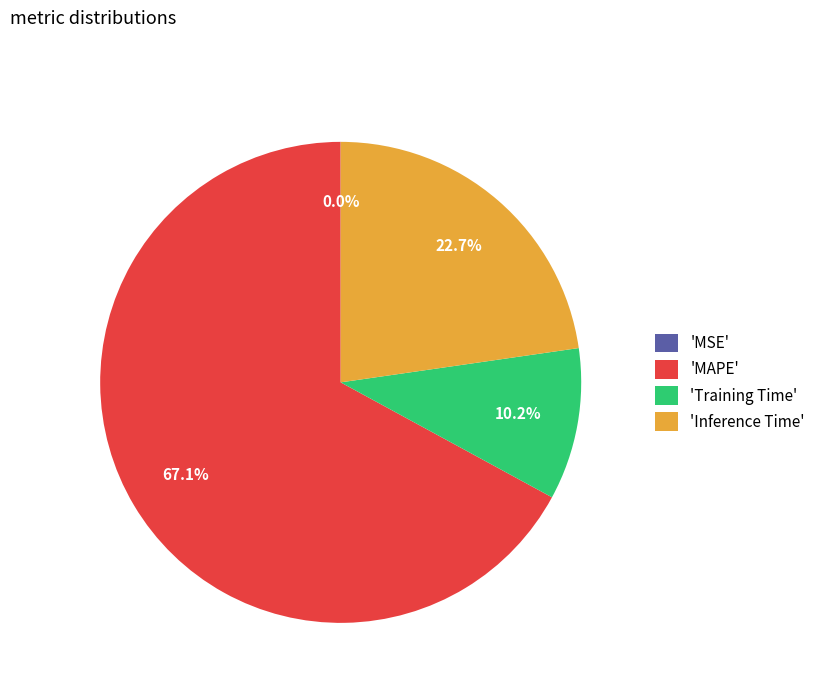

How much of the chart is everything except 'Inference Time'?

77.3%